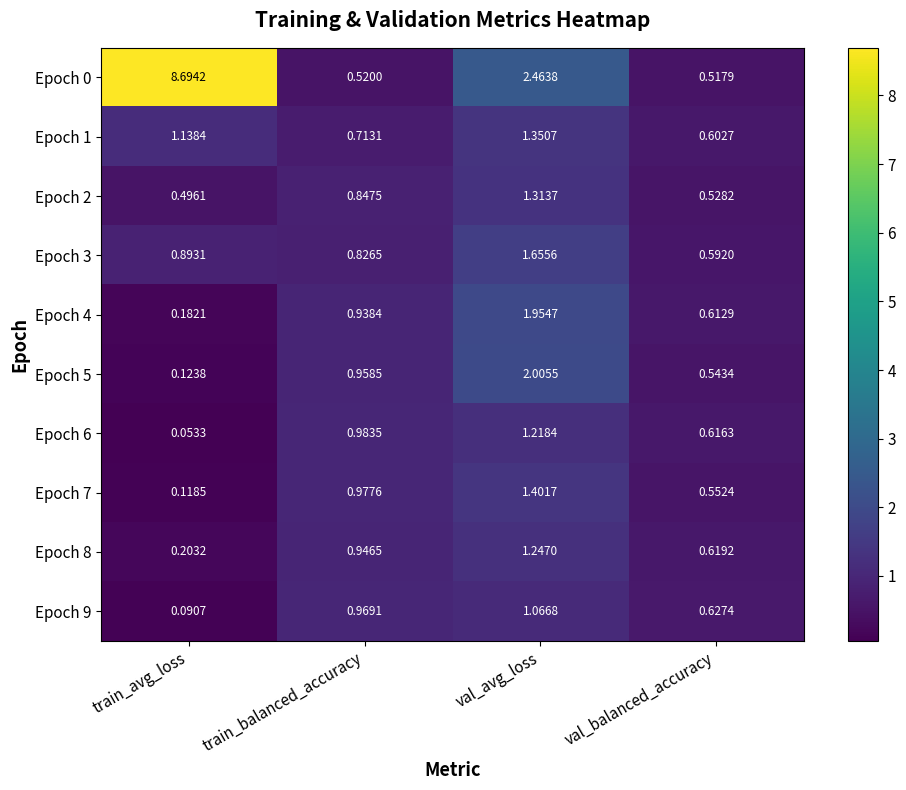

At which label is Epoch 8 closest to 0?

train_avg_loss